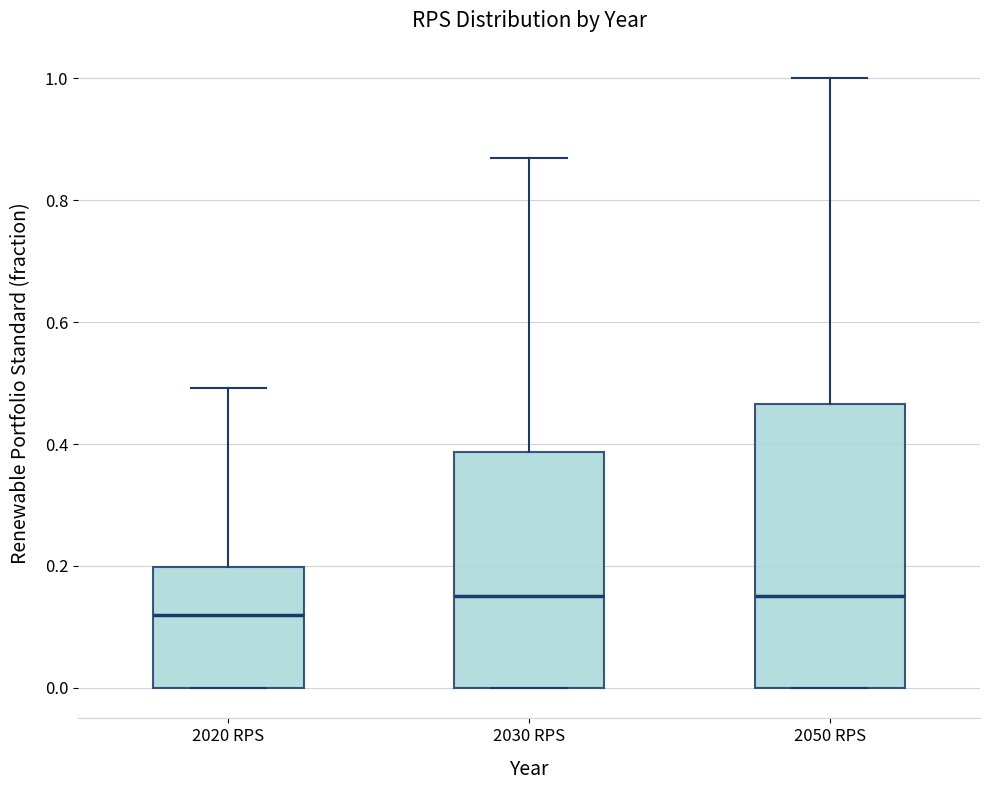

Comparing the boxes themselves (not the whiskers), which one is the tallest?

2050 RPS